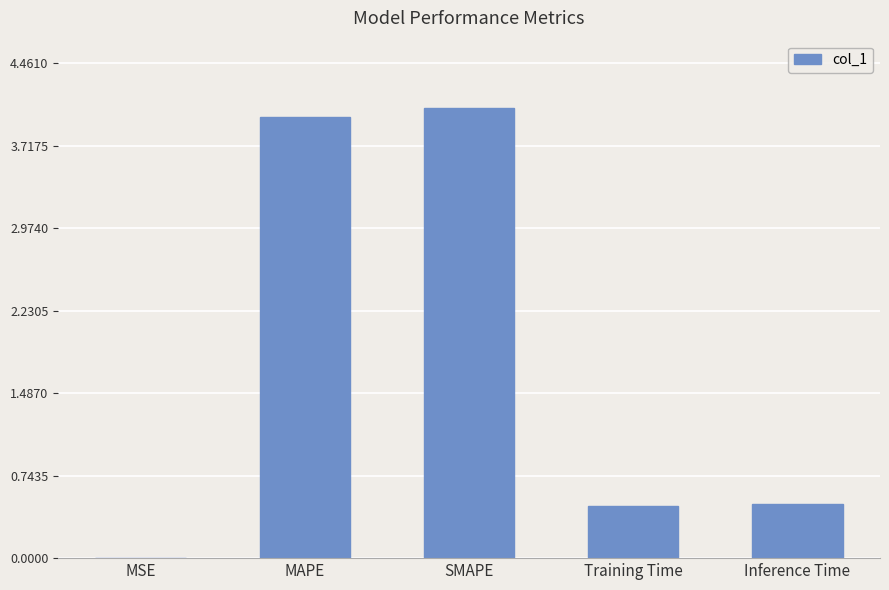

What is the greatest value displayed?

4.1